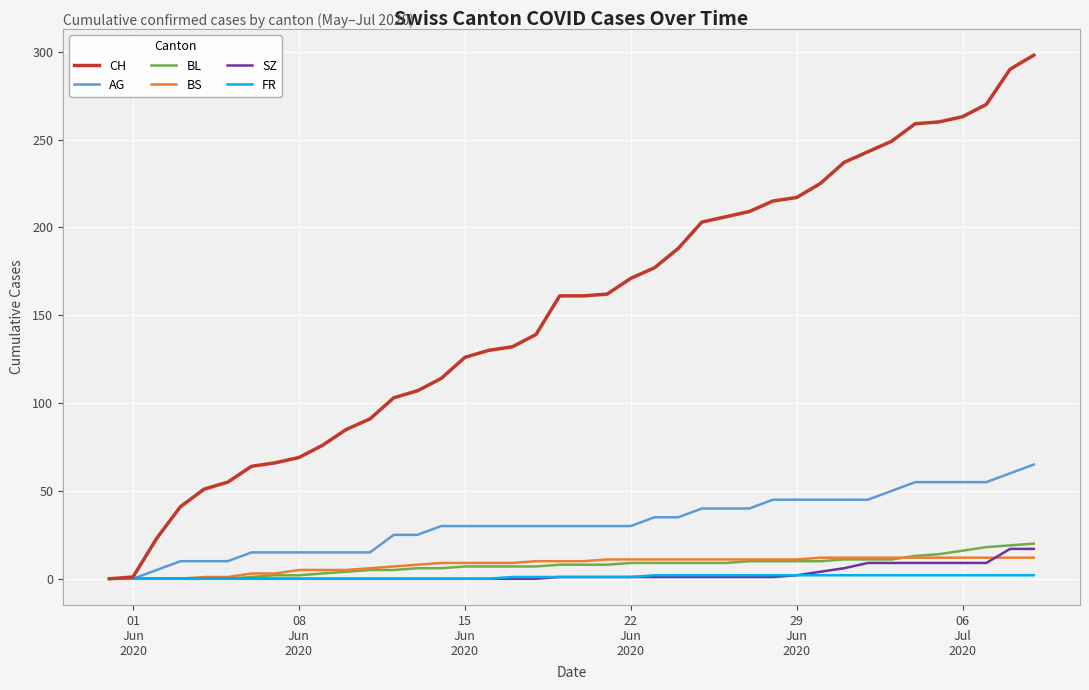

What is the highest value of the BL series?

20